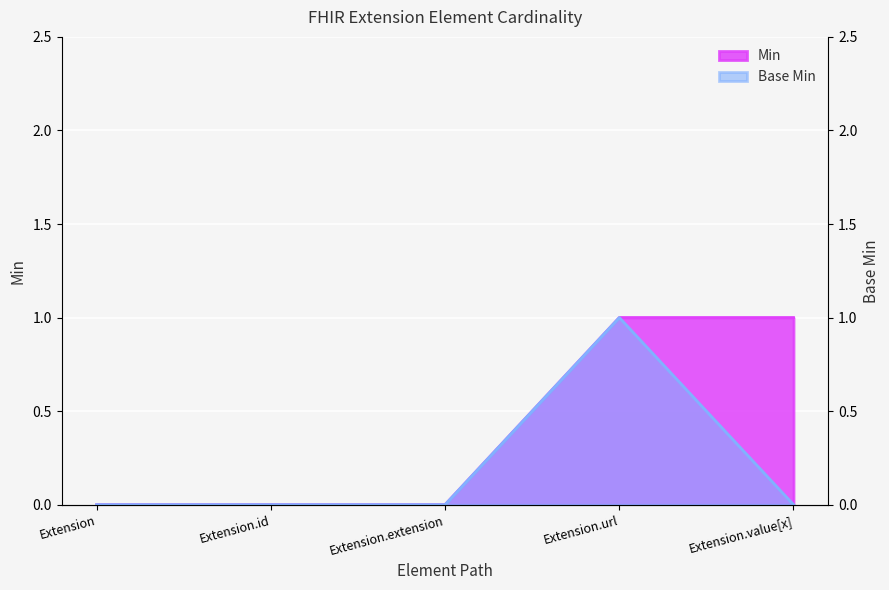

What are all the series names shown in the legend?

Min, Base Min